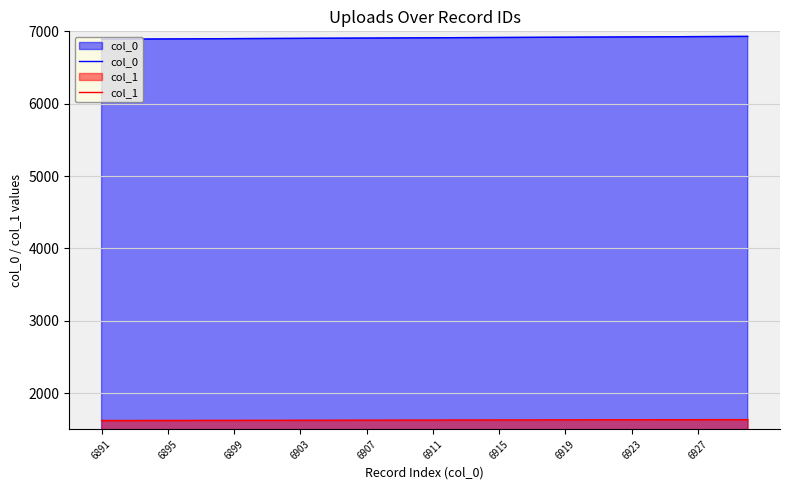

Rank the series by their average value, from highest to lowest.

col_0, col_1